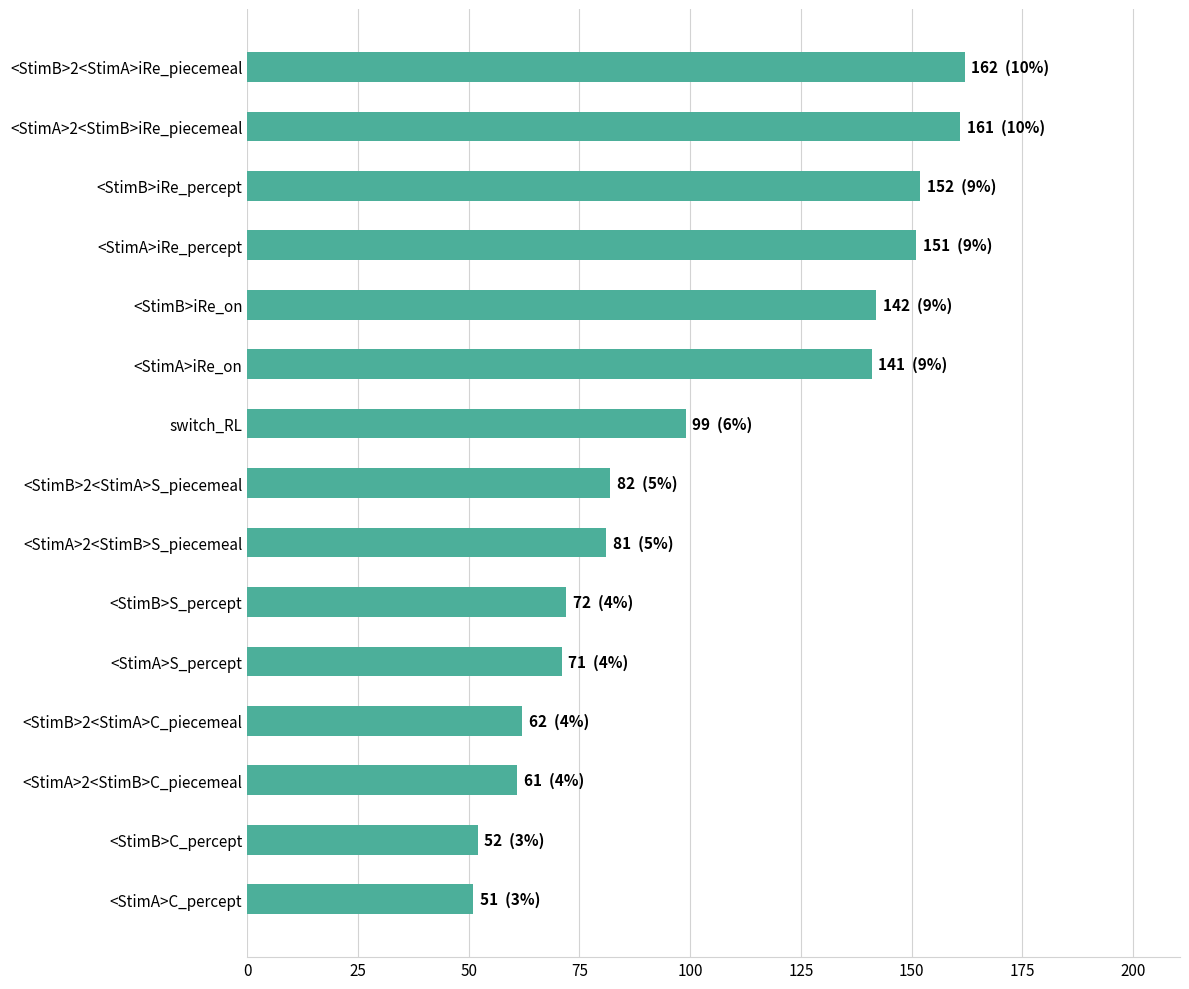

What is the difference between the second highest and second lowest values?

109